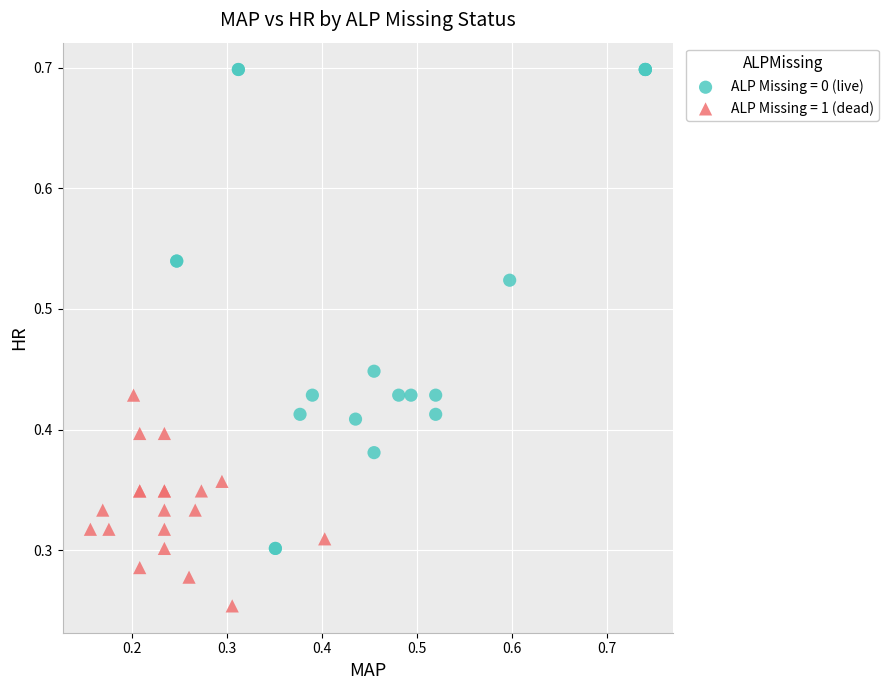

Which series contains the lowest Y value?

ALP Missing = 1 (dead)